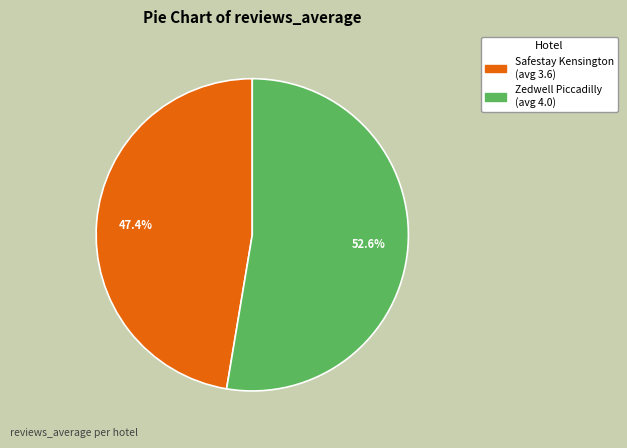

How many segments does this pie chart have?

2